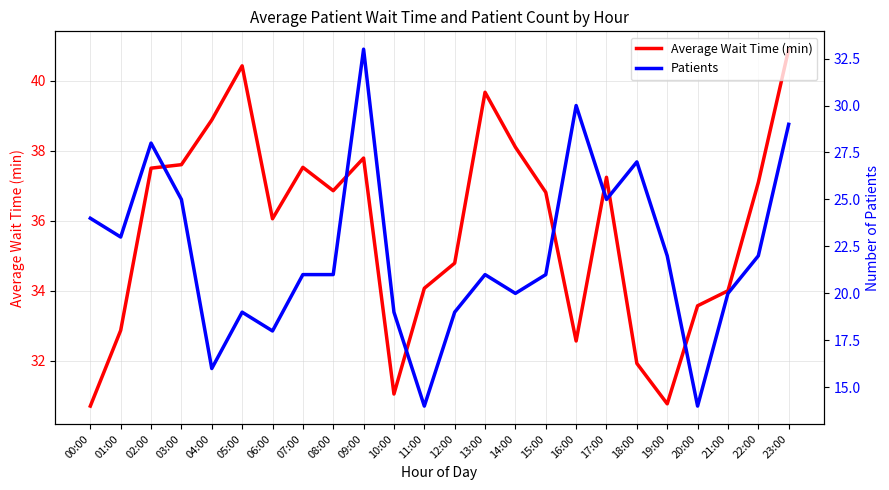

Read the Average Wait Time (min) value at 14:00.

38.1